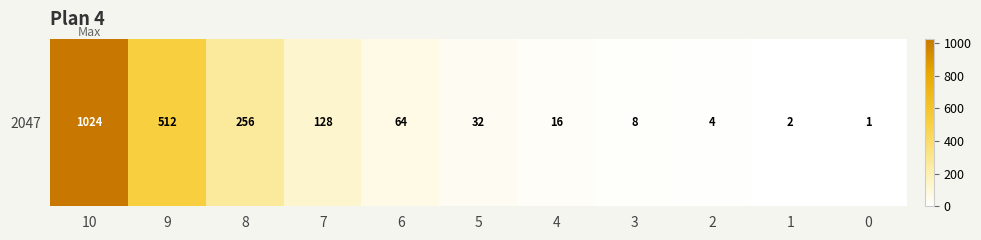

Where does the data first go above 32?

10